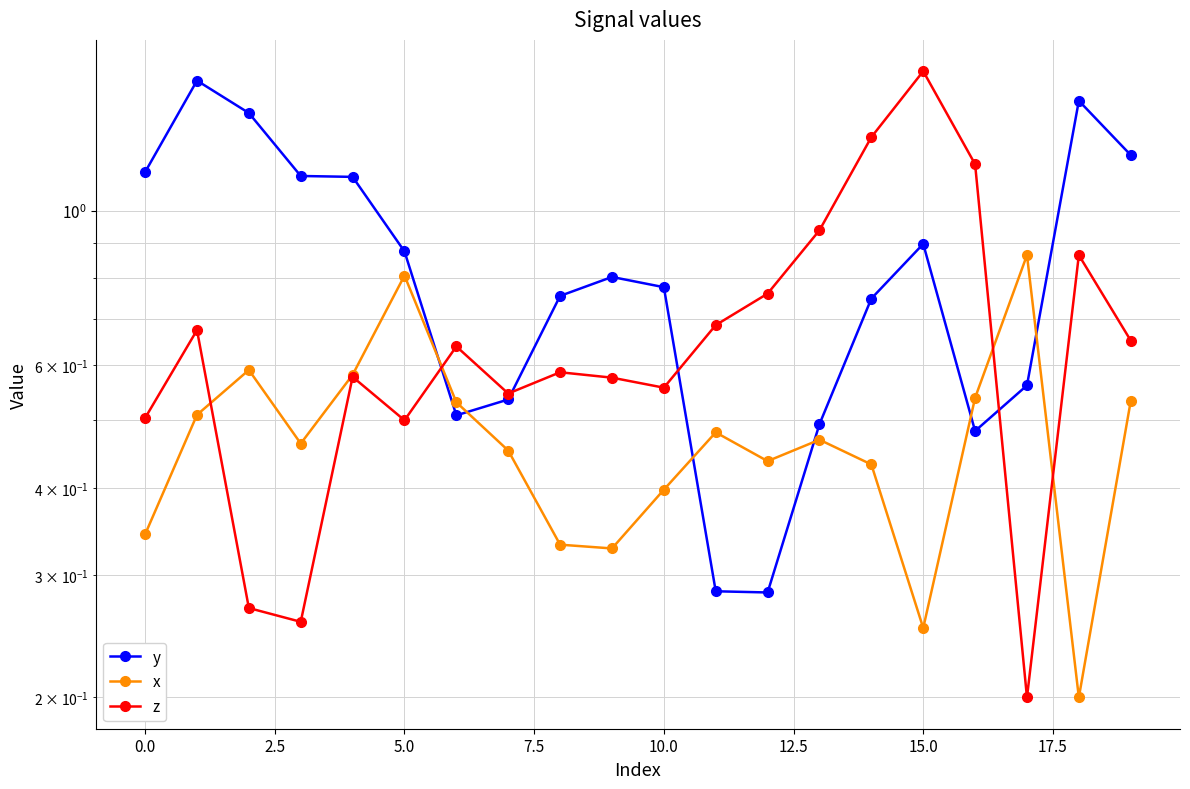

Which series has the largest total across all categories?

y